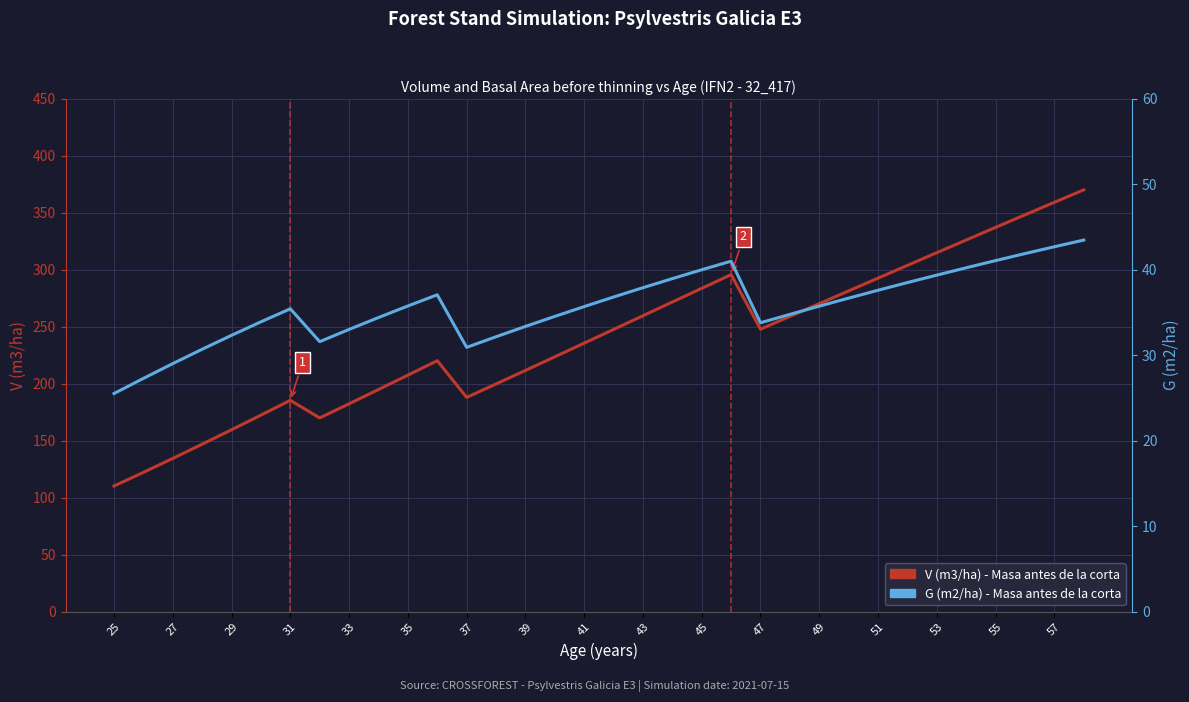

What is the average value of the V (m3/ha) - Masa antes de la corta series?

239.2